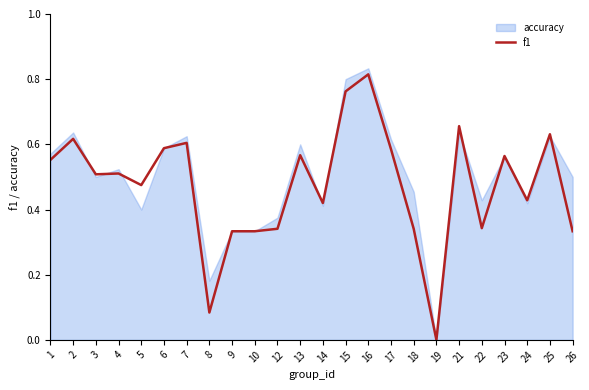

Which category has the highest value in the f1 series?

16